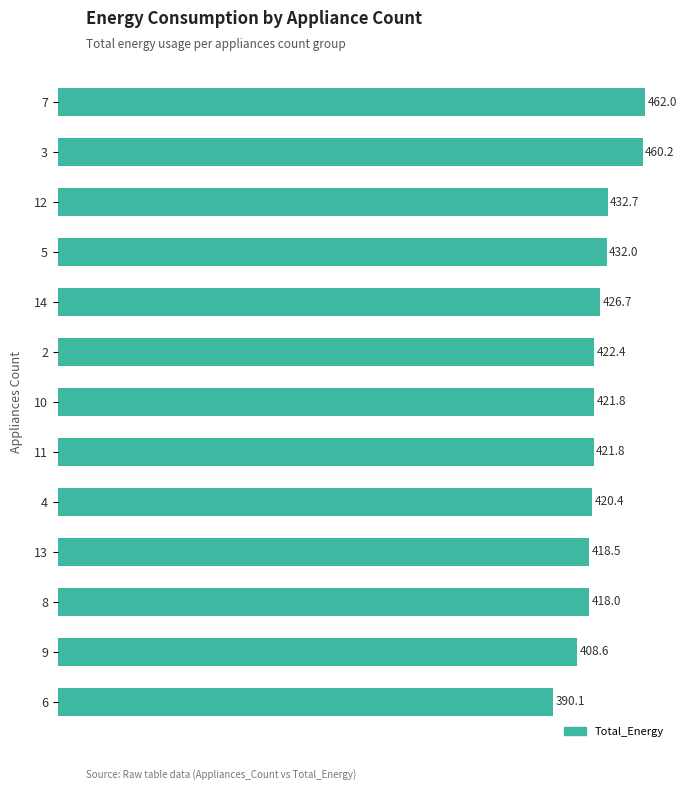

The value at 10 is 205.0. True or false?

False